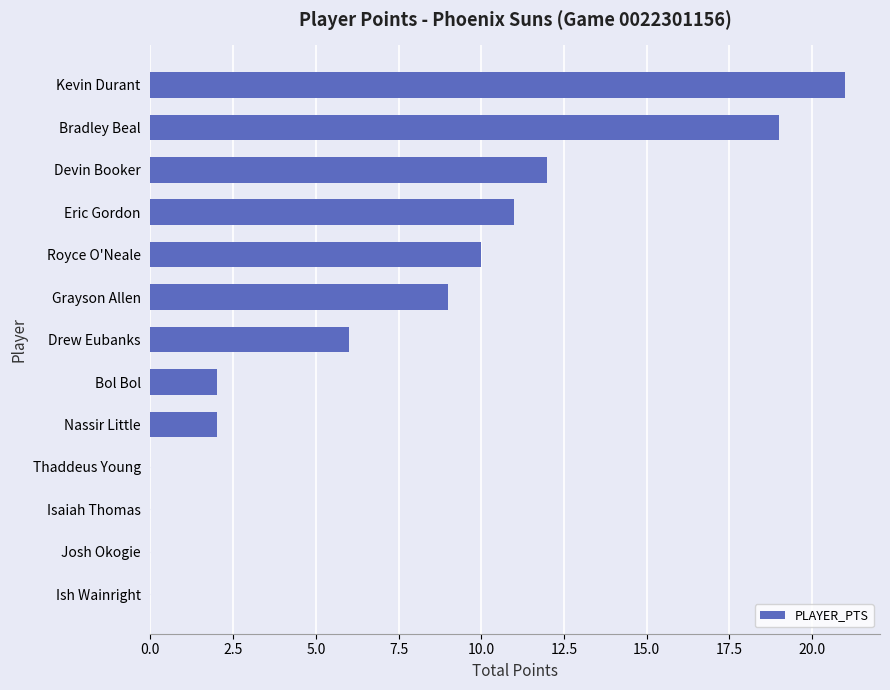

Which has a higher value, Thaddeus Young or Drew Eubanks?

Drew Eubanks